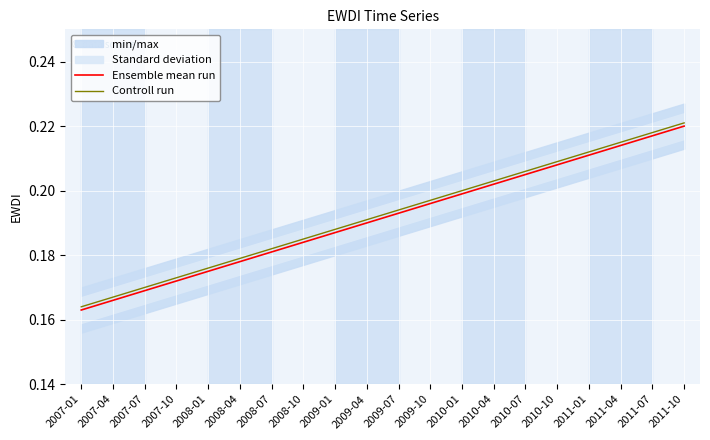

What is the label of the 17th point from the left?

2011-01